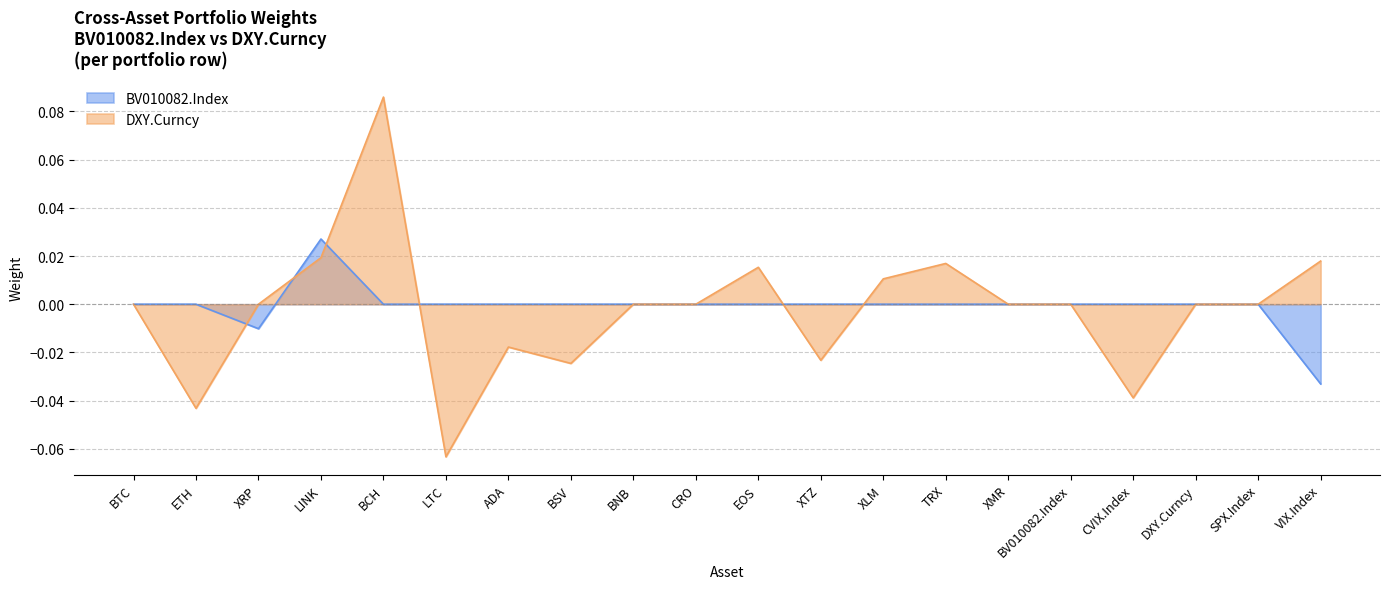

Reading left to right, transcribe all the data shown in this chart.

Crypto: BTC=0.0	ETH=0.0	XRP=-0.0	LINK=0.0	BCH=0.0	LTC=0.0	ADA=0.0	BSV=0.0	BNB=0.0	CRO=0.0	EOS=0.0	XTZ=0.0	XLM=0.0	TRX=0.0	XMR=0.0	BV010082.Index=0.0	CVIX.Index=0.0	DXY.Curncy=0.0	SPX.Index=0.0	VIX.Index=-0.0
DXY.Curncy: BTC=0.0	ETH=-0.0	XRP=0.0	LINK=0.0	BCH=0.1	LTC=-0.1	ADA=-0.0	BSV=-0.0	BNB=0.0	CRO=0.0	EOS=0.0	XTZ=-0.0	XLM=0.0	TRX=0.0	XMR=0.0	BV010082.Index=0.0	CVIX.Index=-0.0	DXY.Curncy=0.0	SPX.Index=0.0	VIX.Index=0.0